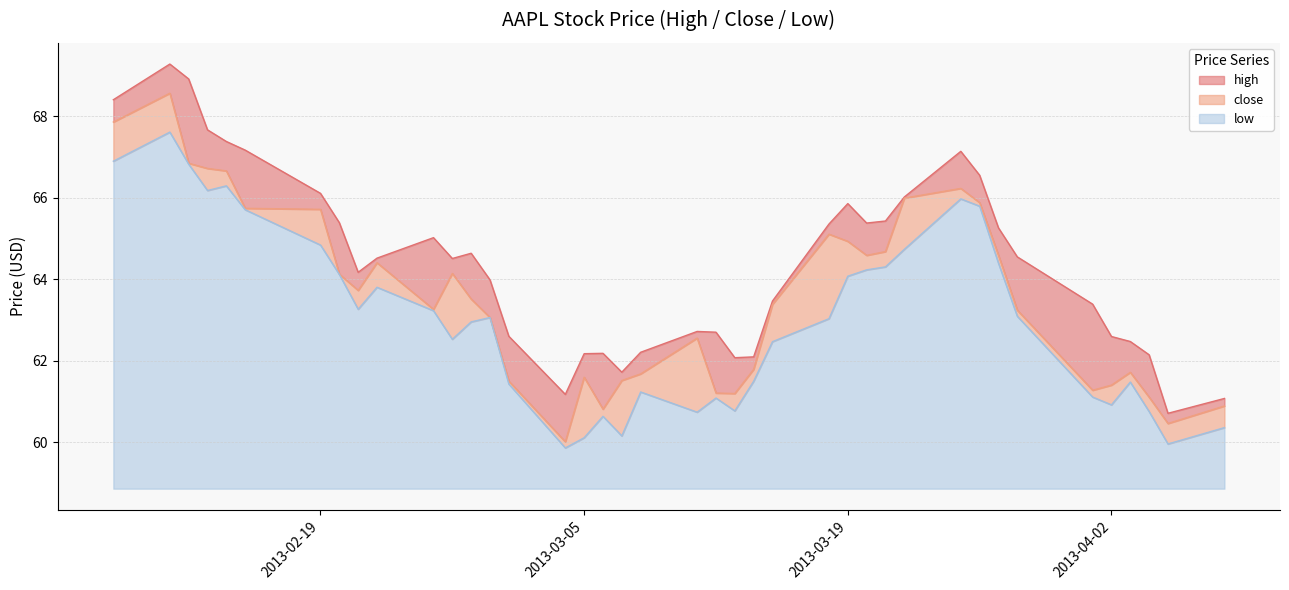

Read the low value at 2013-03-27.

64.4